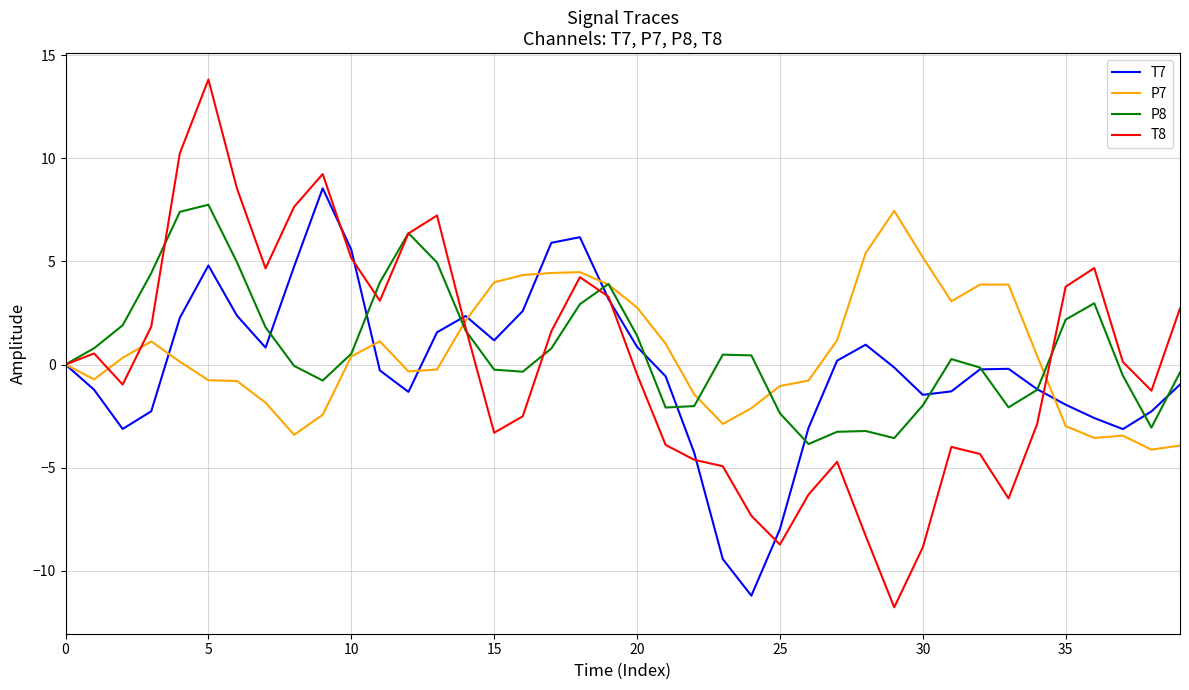

What is the greatest value displayed?

13.8